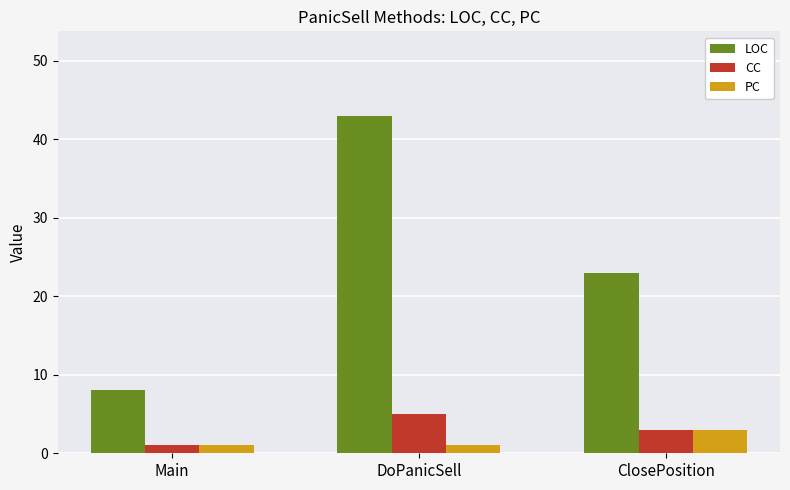

How many values in the LOC series are below 23?

1